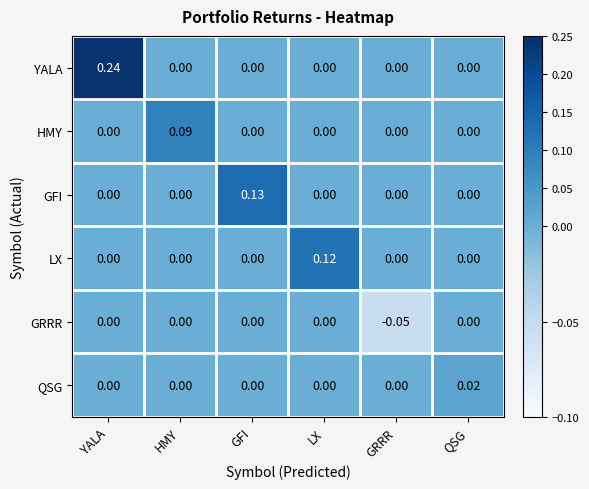

At which category is the sum across all series the highest?

YALA